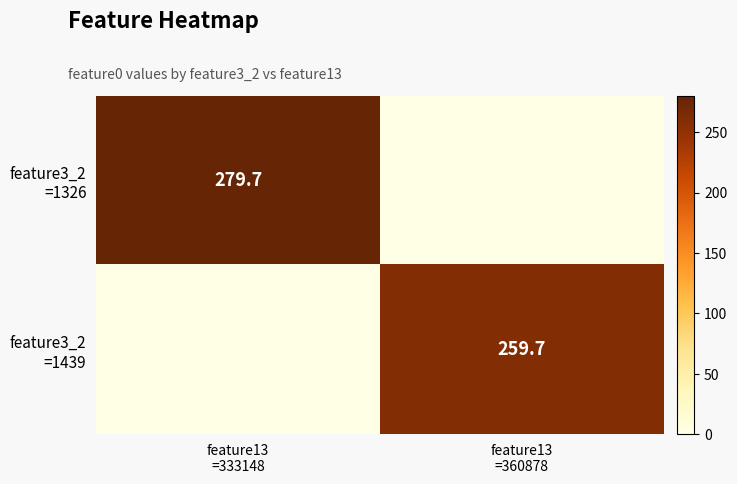

What is the difference between the maximum and minimum values in the feature3_2 =1439 series?

259.7